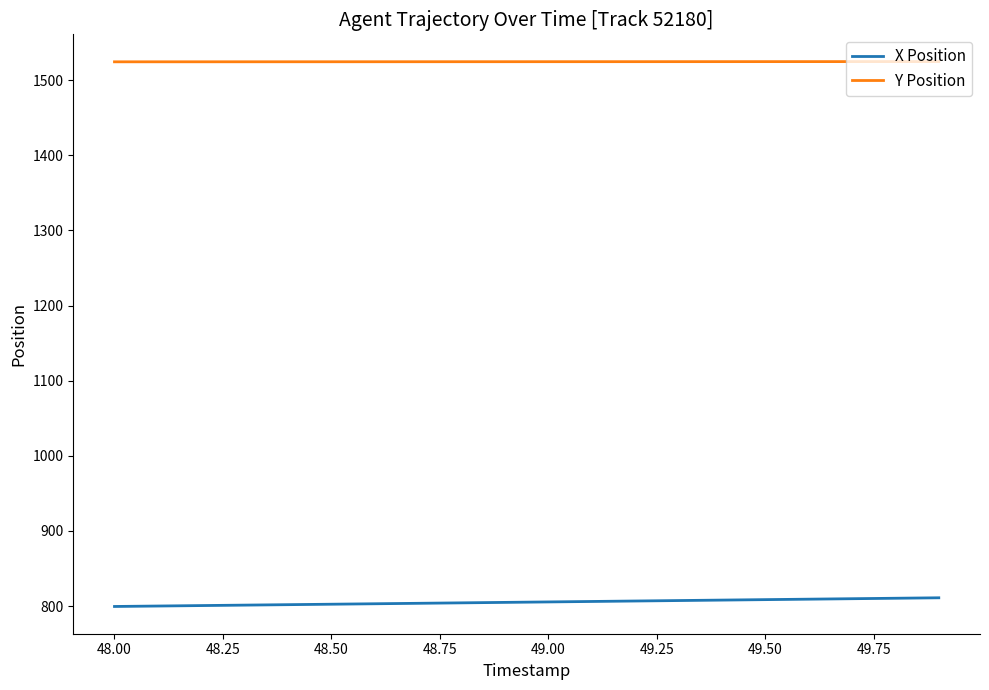

Rank the series by their maximum value, from lowest to highest.

X Position, Y Position